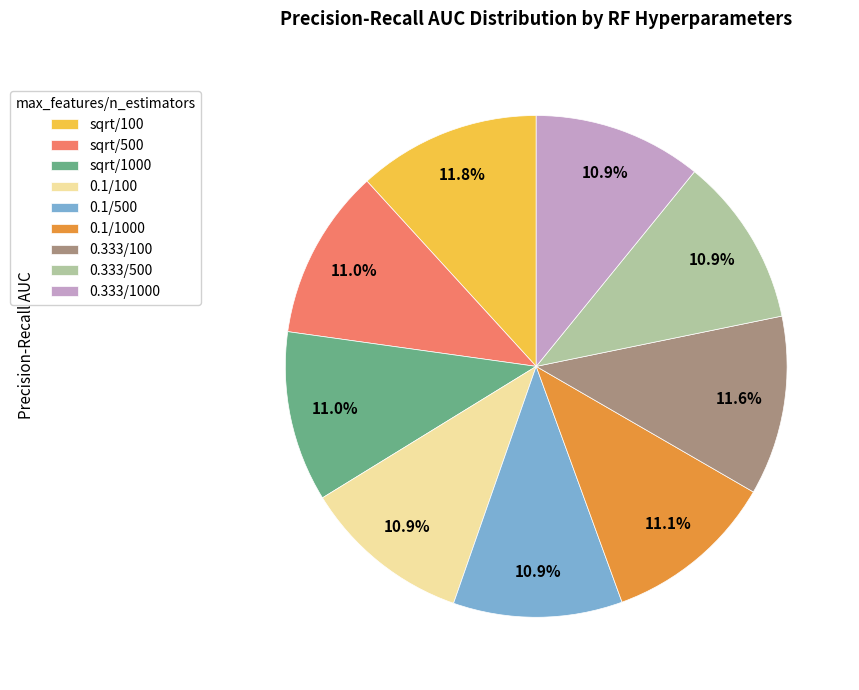

Between sqrt/100 and sqrt/500, which is larger?

sqrt/100